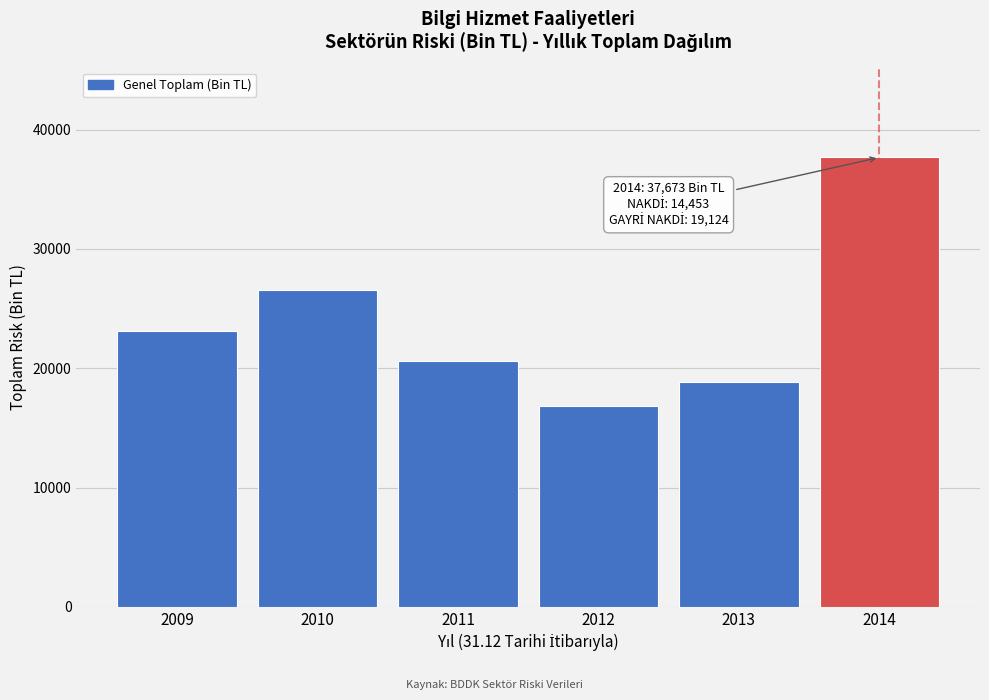

Reading left to right, what are all the values shown in this chart?

2009=23148.3	2010=26583.7	2011=20612.8	2012=16844.1	2013=18844.3	2014=37673.2